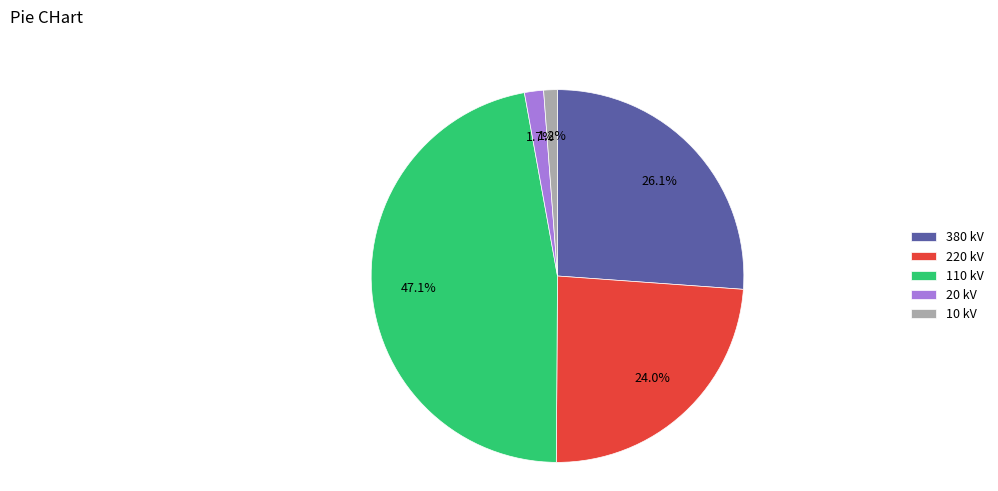

How many segments does this pie chart have?

5